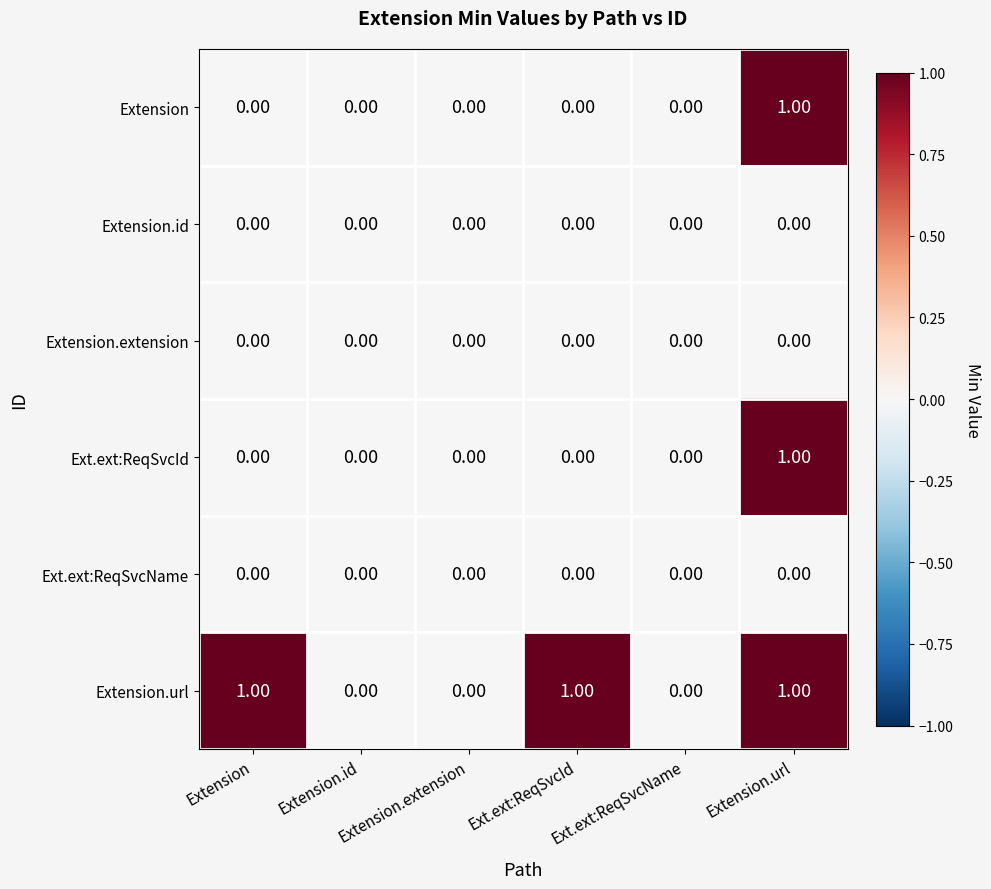

Count the number of data series in this chart.

6